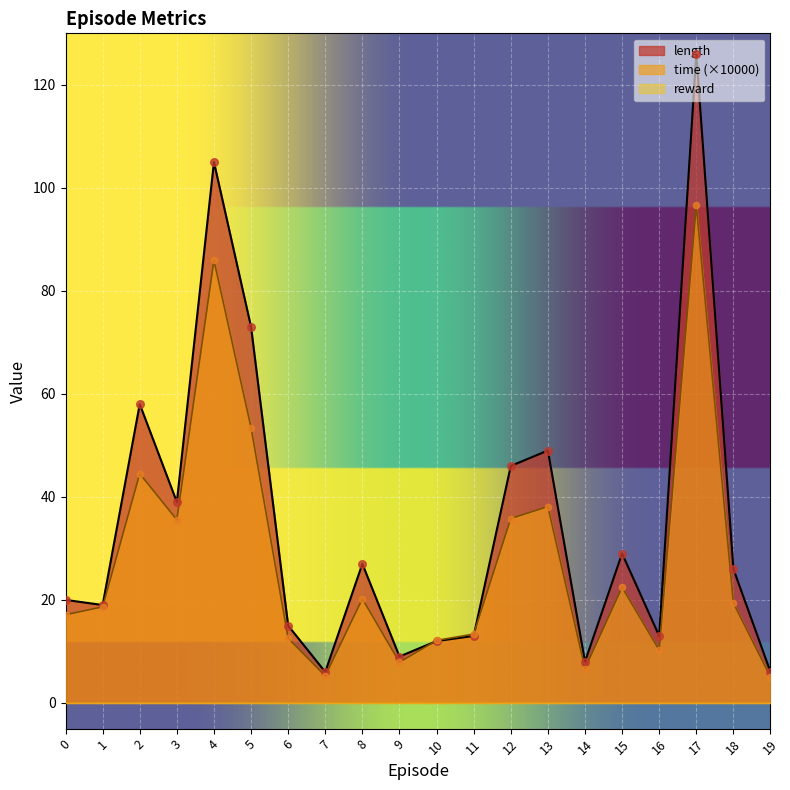

Which series has the largest total across all categories?

length